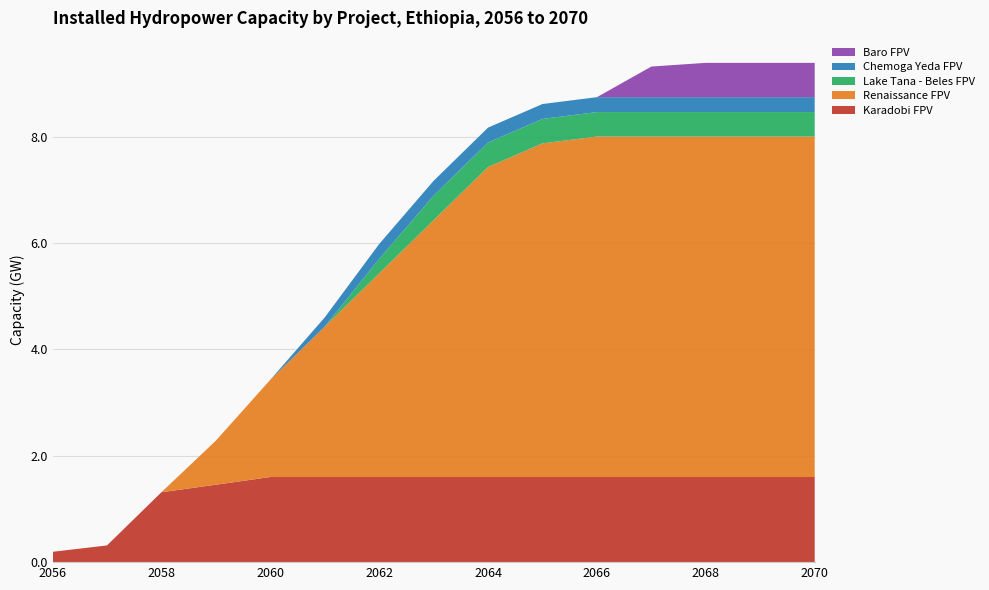

Reading right to left, transcribe all the data shown in this chart.

Karadobi FPV: 1.6	1.6	1.6	1.6	1.6	1.6	1.6	1.6	1.6	1.6	1.6	1.5	1.3	0.3	0.2
Renaissance FPV: 6.4	6.4	6.4	6.4	6.4	6.3	5.8	4.8	3.8	2.8	1.8	0.8	0.0	0.0	0.0
Lake Tana - Beles FPV: 0.5	0.5	0.5	0.5	0.5	0.5	0.5	0.5	0.3	0.0	0.0	0.0	0.0	0.0	0.0
Chemoga Yeda FPV: 0.3	0.3	0.3	0.3	0.3	0.3	0.3	0.3	0.3	0.2	0.0	0.0	0.0	0.0	0.0
Baro FPV: 0.6	0.6	0.6	0.6	0.0	0.0	0.0	0.0	0.0	0.0	0.0	0.0	0.0	0.0	0.0